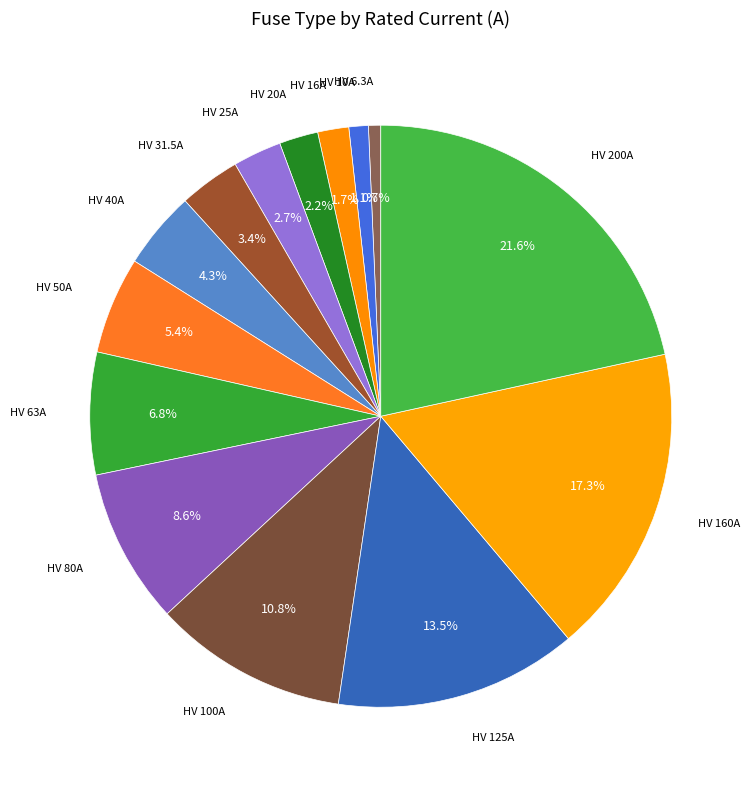

Does any single category account for the majority?

No